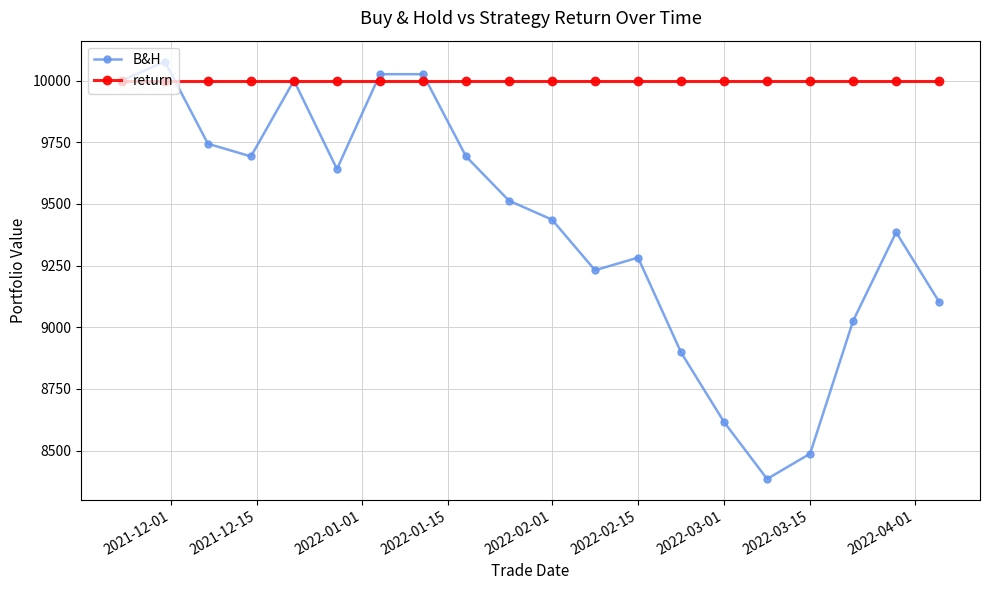

Which series has the widest spread of values?

B&H